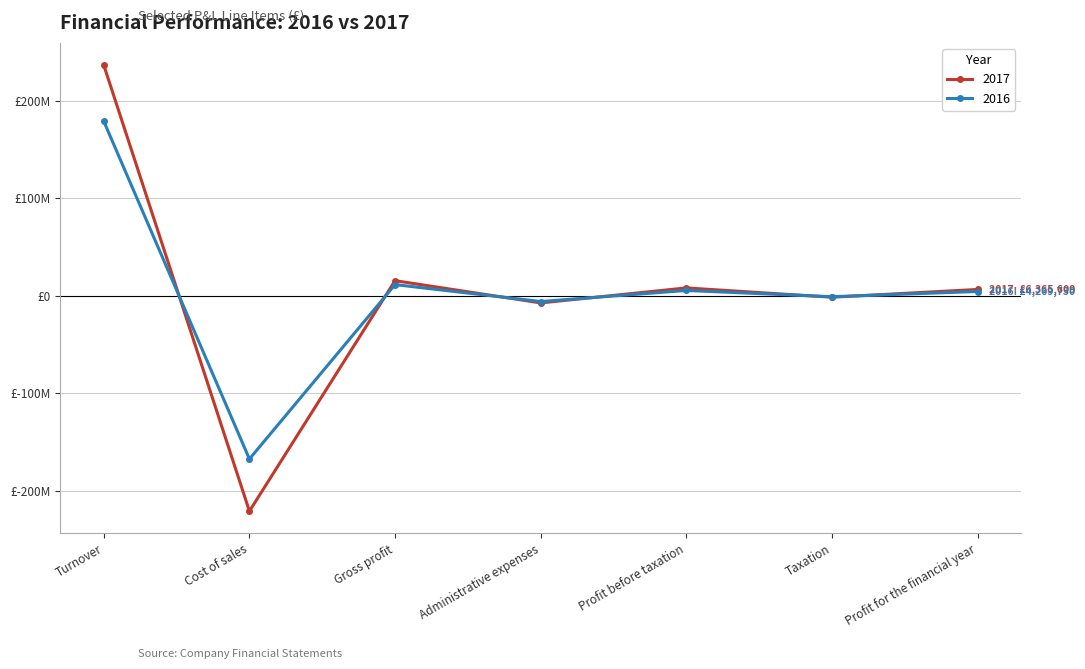

What is the label of the 1st point from the right?

Profit for the financial year